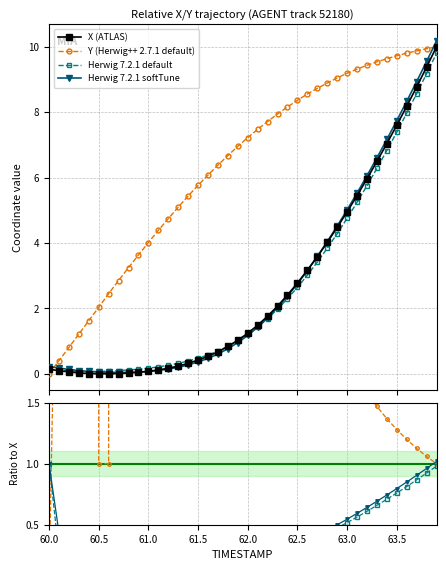

Which series has the largest total across all categories?

Y (Herwig++ 2.7.1 default)